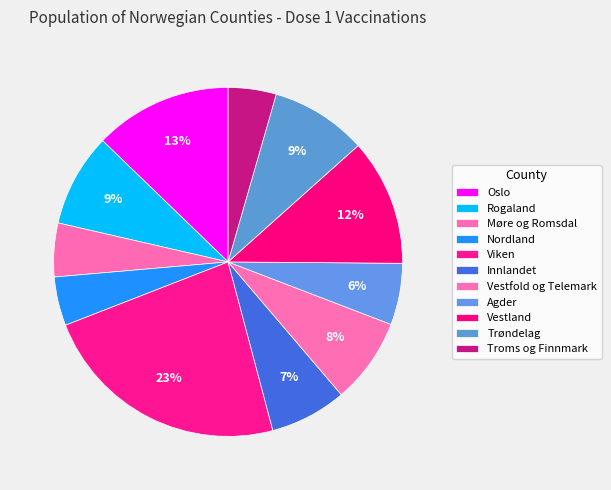

Count the number of slices in the pie.

11